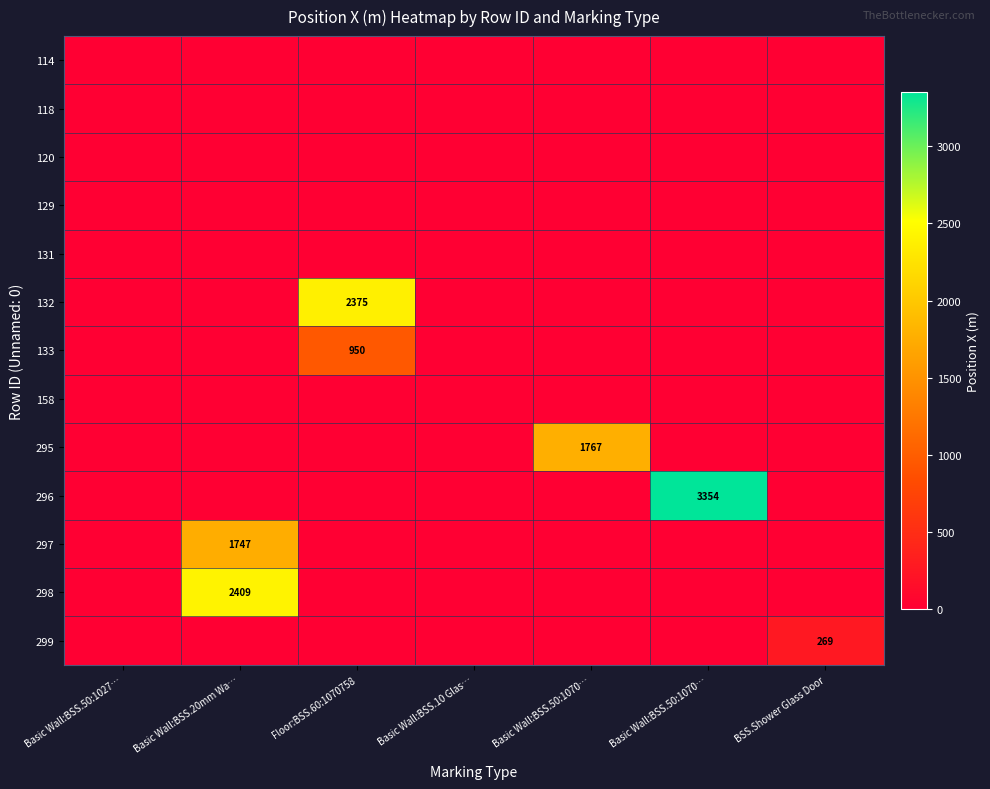

Which category has the lowest value across all series?

Basic Wall:BSS.50:1027…